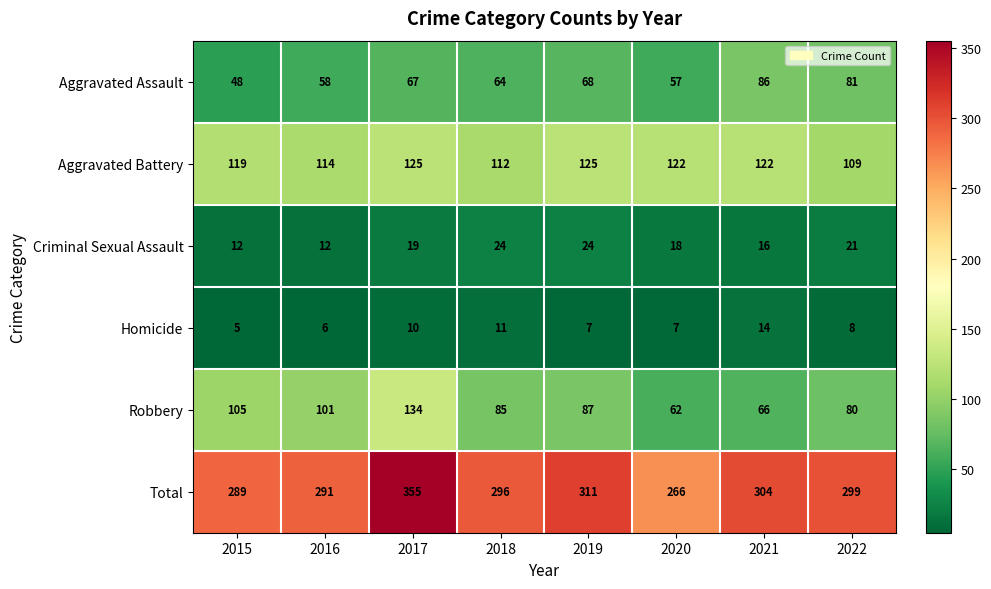

Which series has the widest spread of values?

Total